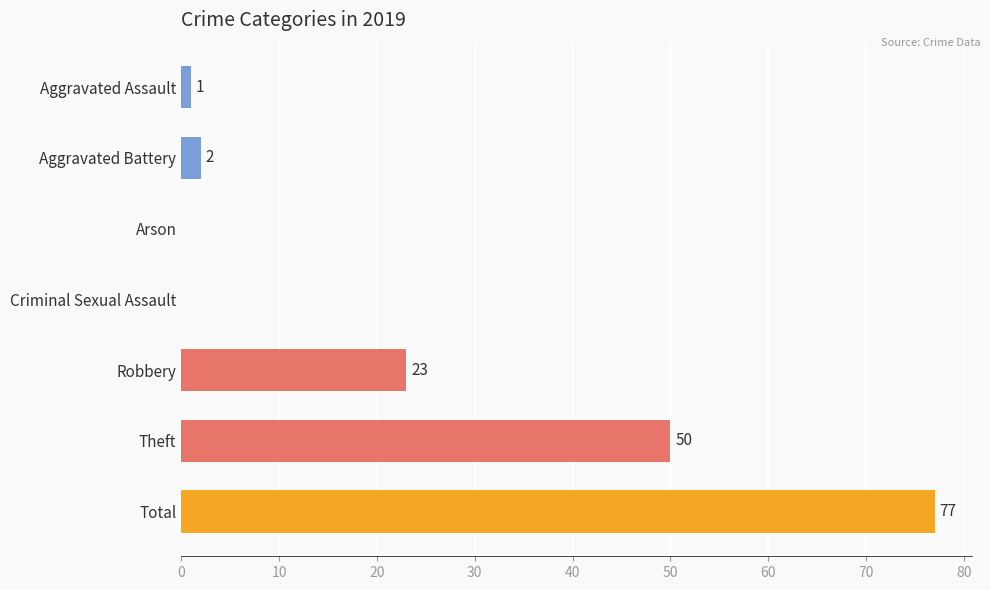

Reading top to bottom, extract all data points from this chart.

Aggravated Assault=1	Aggravated Battery=2	Arson=0	Criminal Sexual Assault=0	Robbery=23	Theft=50	Total=77